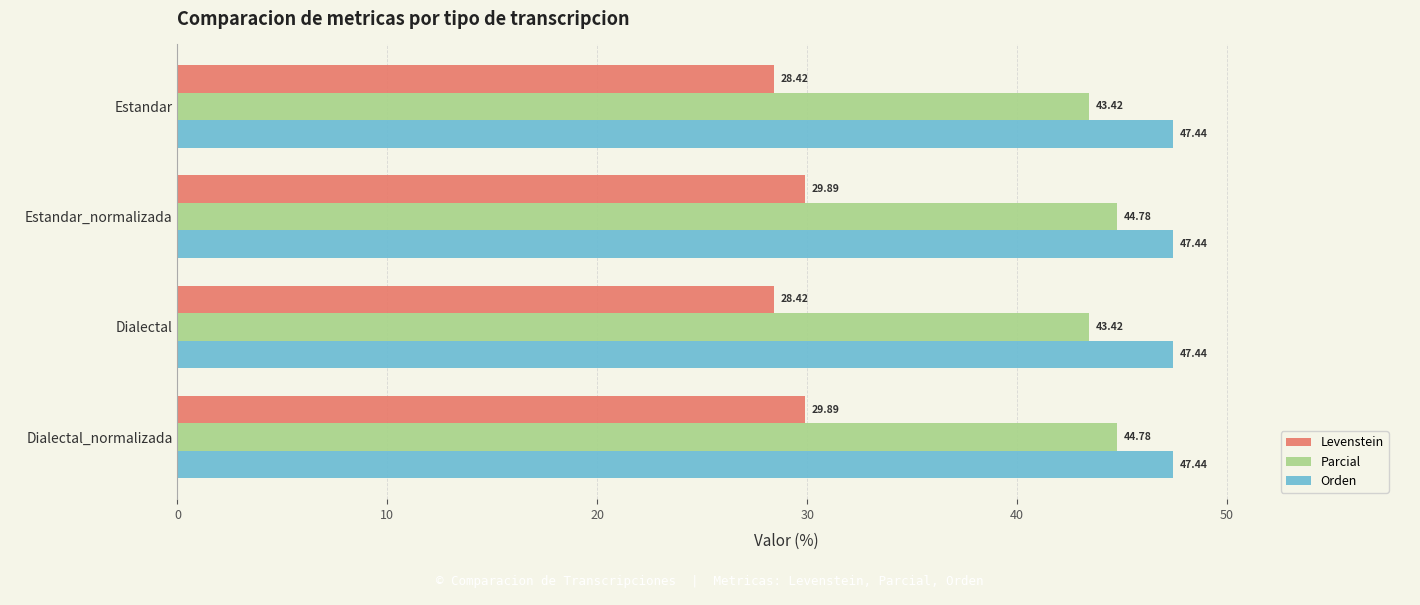

Which series has the widest spread of values?

Levenstein